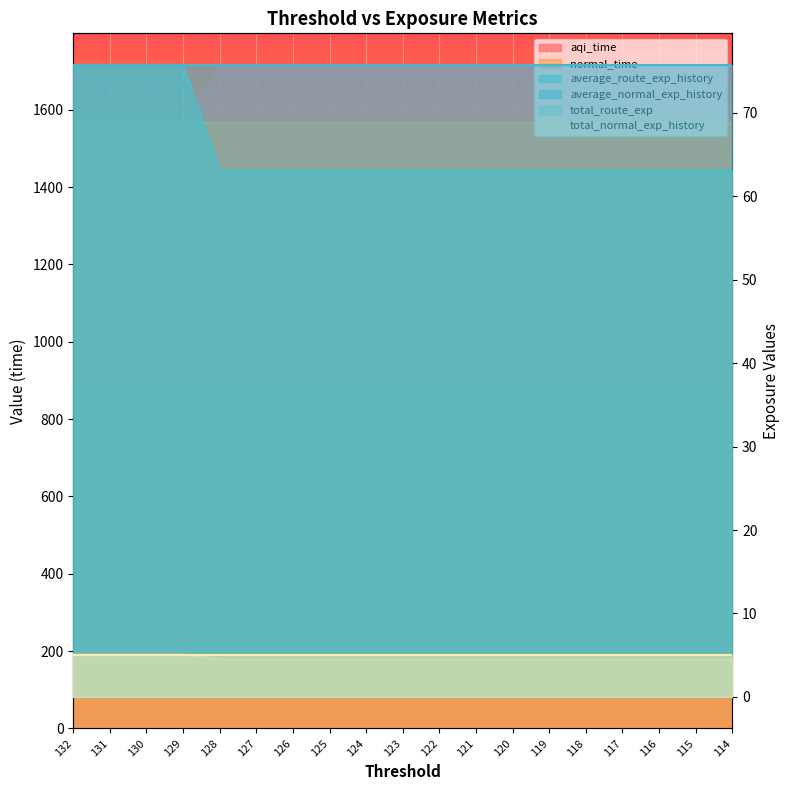

True or false: total_route_exp has more than 1 interior local peaks.

False